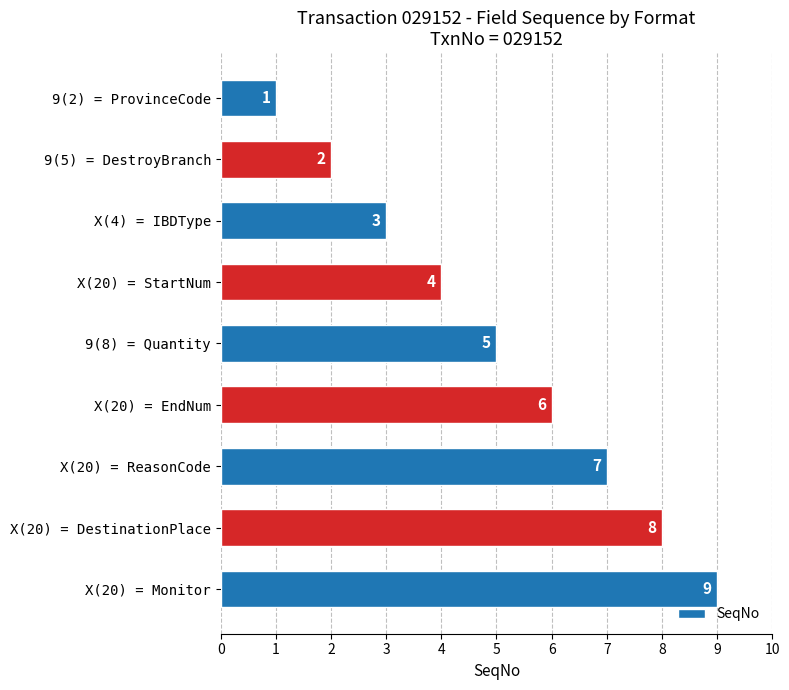

True or false: the data shows 2 at X(4) = IBDType.

False